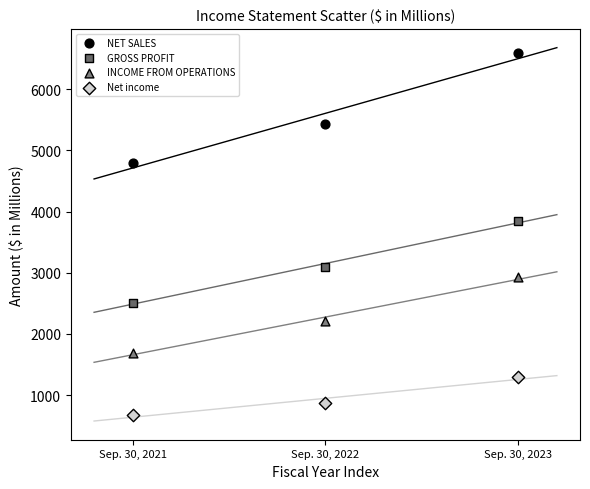

Which series reaches the minimum Y coordinate?

Net income